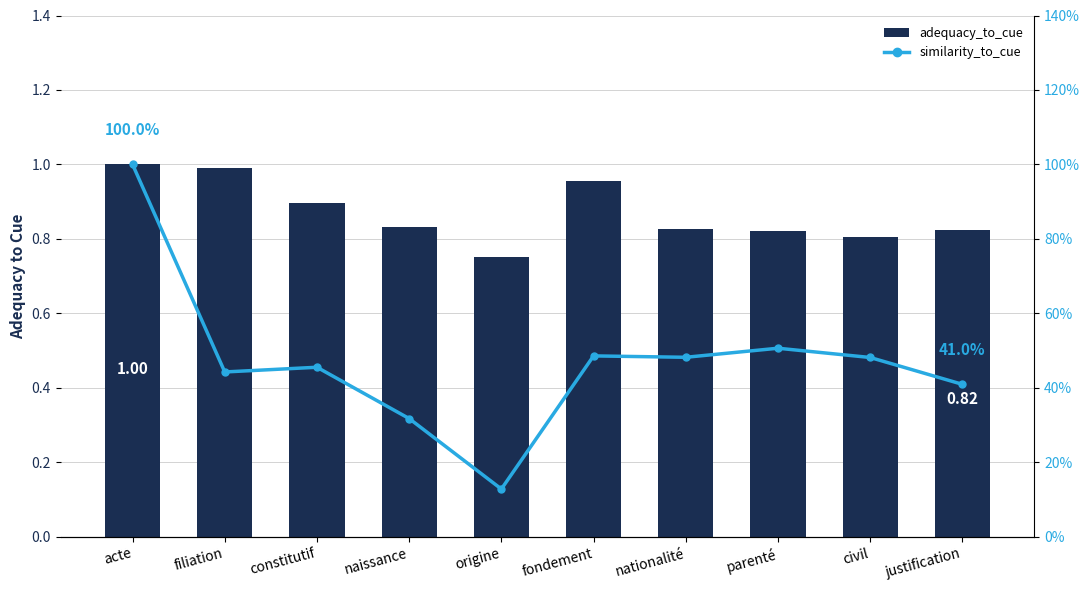

What position from the right is civil?

2